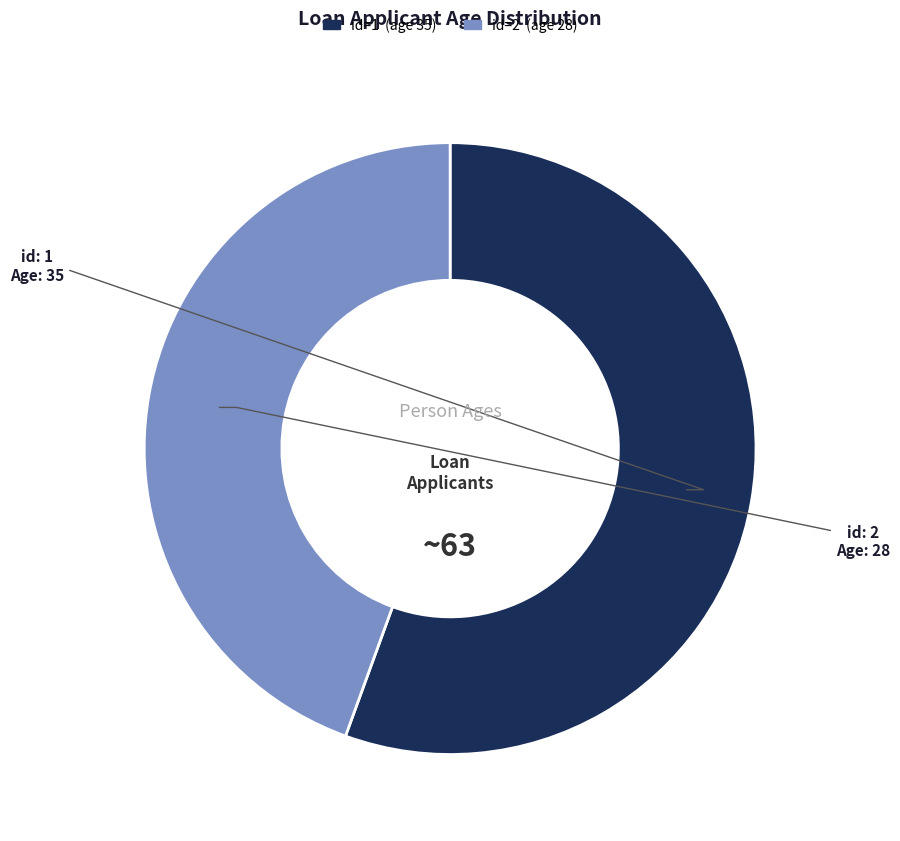

Is there any slice that represents more than half of the pie?

Yes